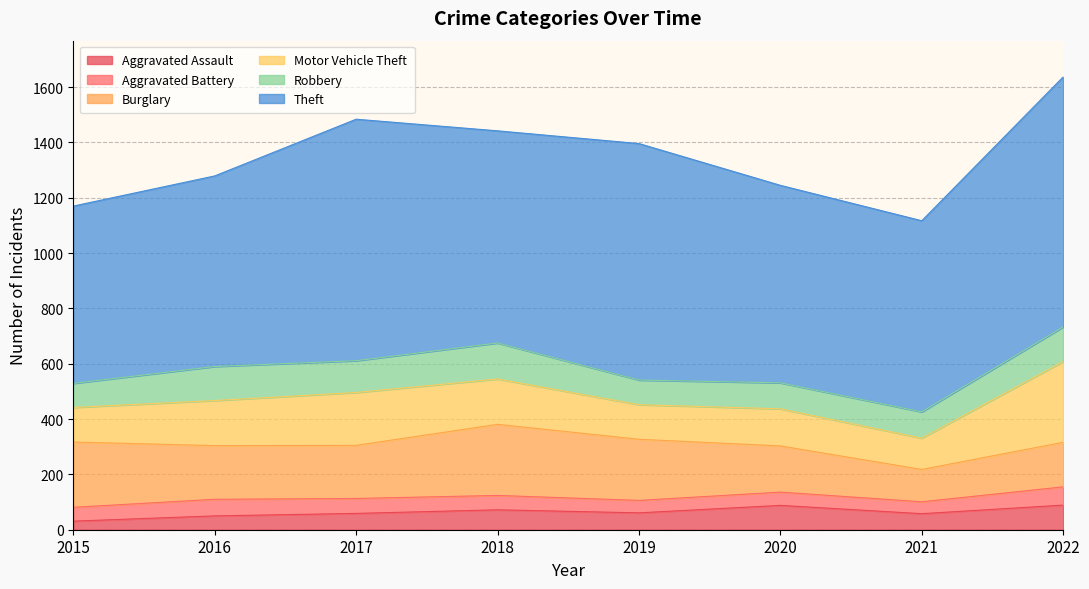

Is the value of Theft at 2015 greater than the value of Motor Vehicle Theft at 2020?

Yes